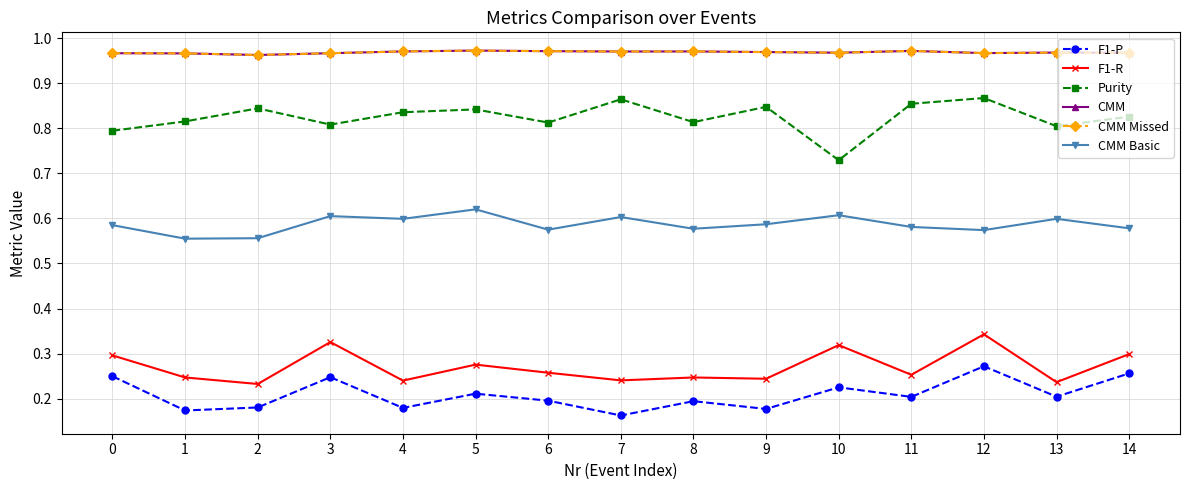

List the labels in order of CMM Missed value, smallest first.

2, 1, 0, 3, 12, 14, 10, 13, 9, 7, 8, 4, 6, 11, 5